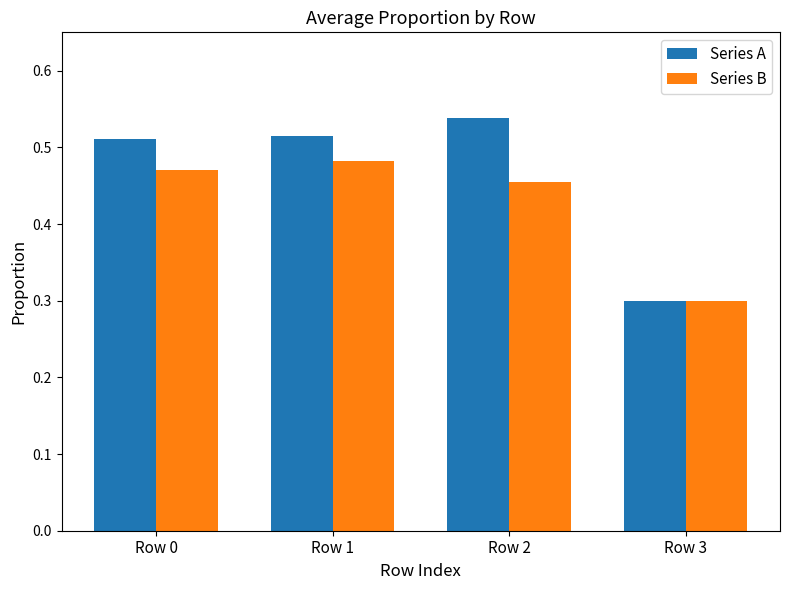

How many data points does each series have?

4